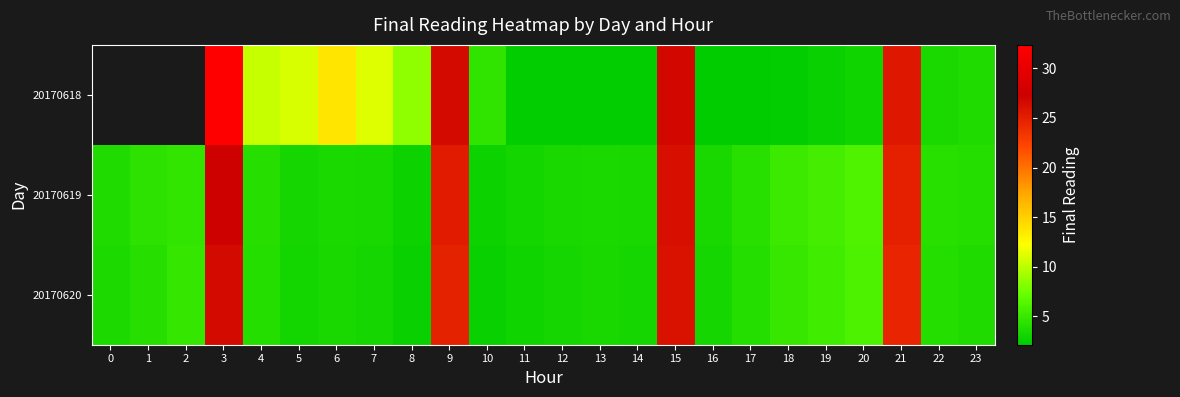

Rank the series at 7 from highest to lowest value.

row_0, row_1, row_2